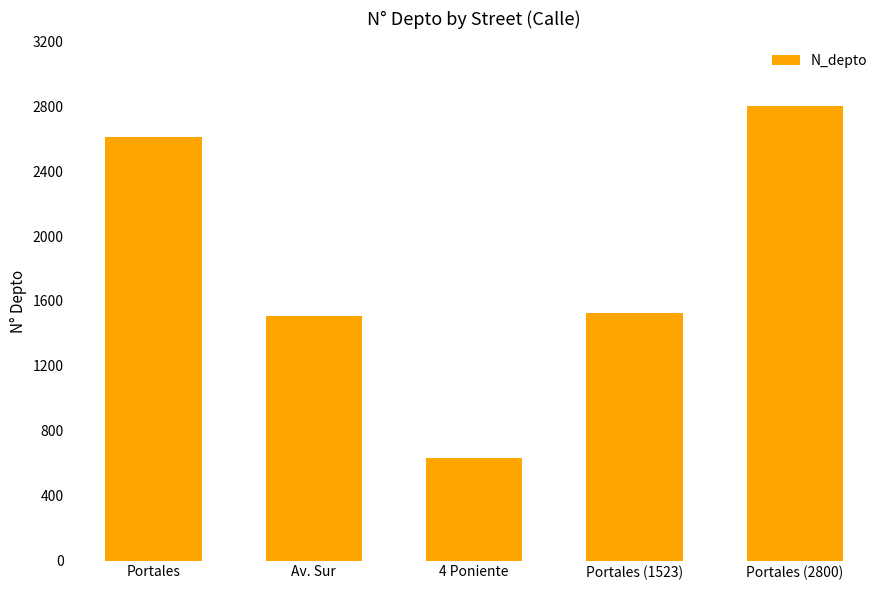

What is the maximum value shown in the chart?

2800